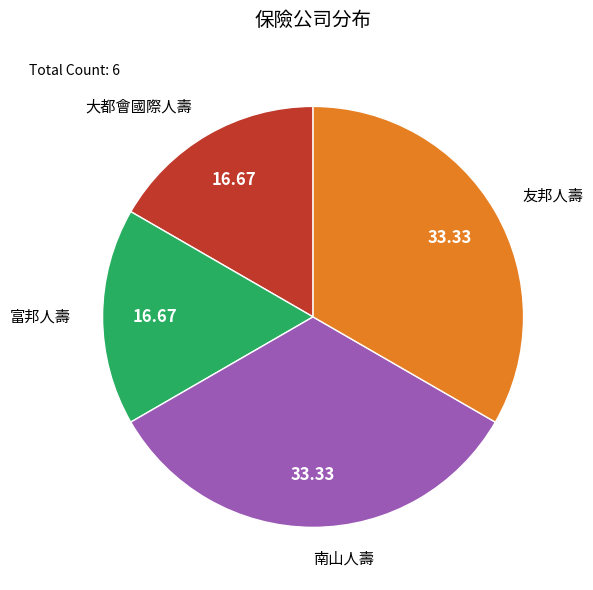

Is there a majority slice in this chart?

No